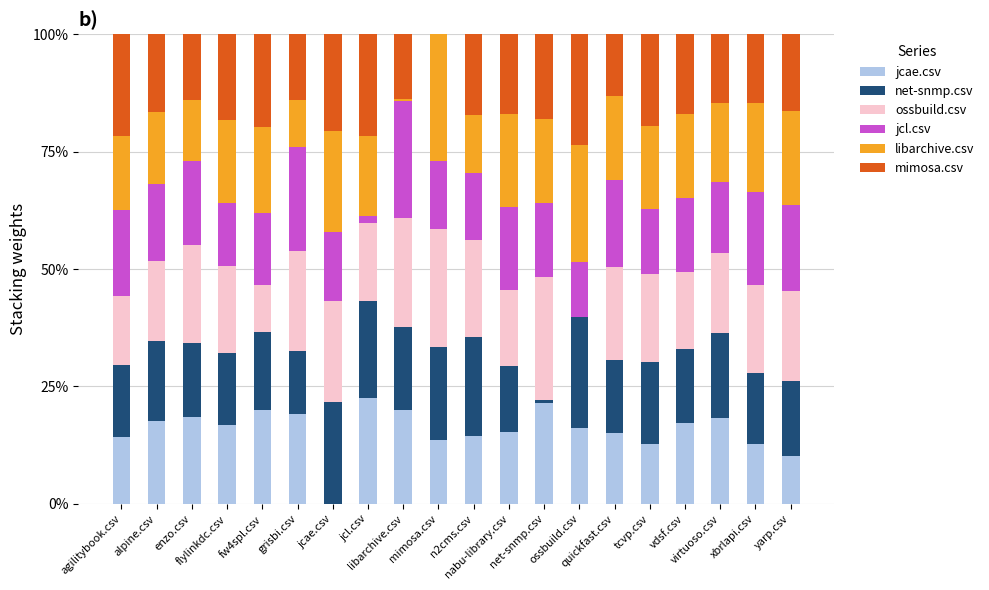

Where is jcl.csv nearest to the value 0?

jcl.csv